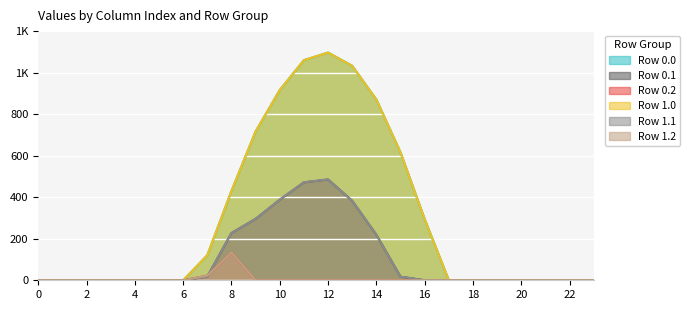

What are all the series names shown in the legend?

Row 0.0, Row 0.1, Row 0.2, Row 1.0, Row 1.1, Row 1.2